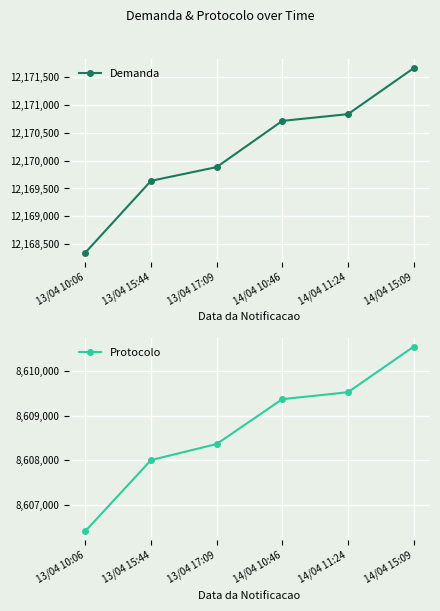

Is this an area chart (filled region under the line)?

No